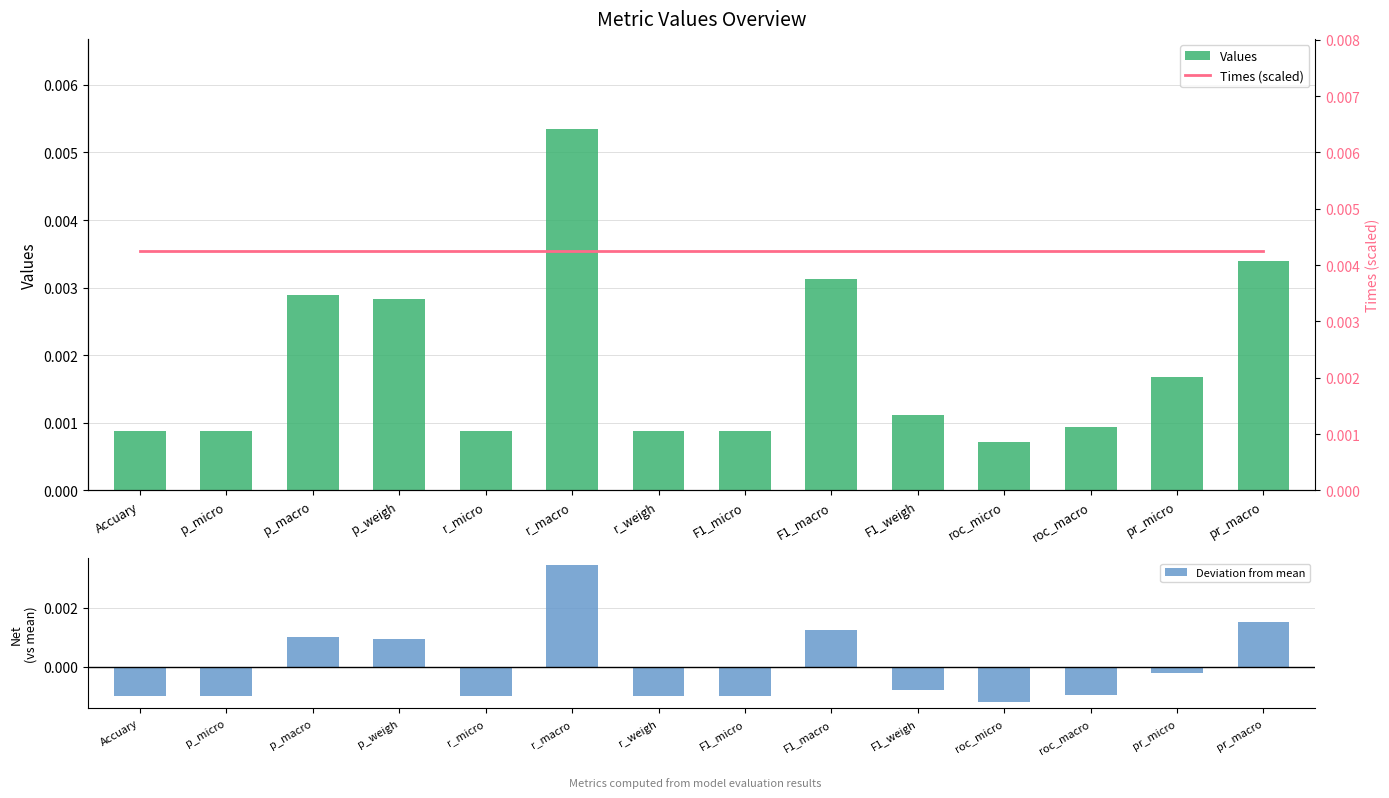

The Times (scaled) series shows 0.0 at pr_macro. True or false?

False